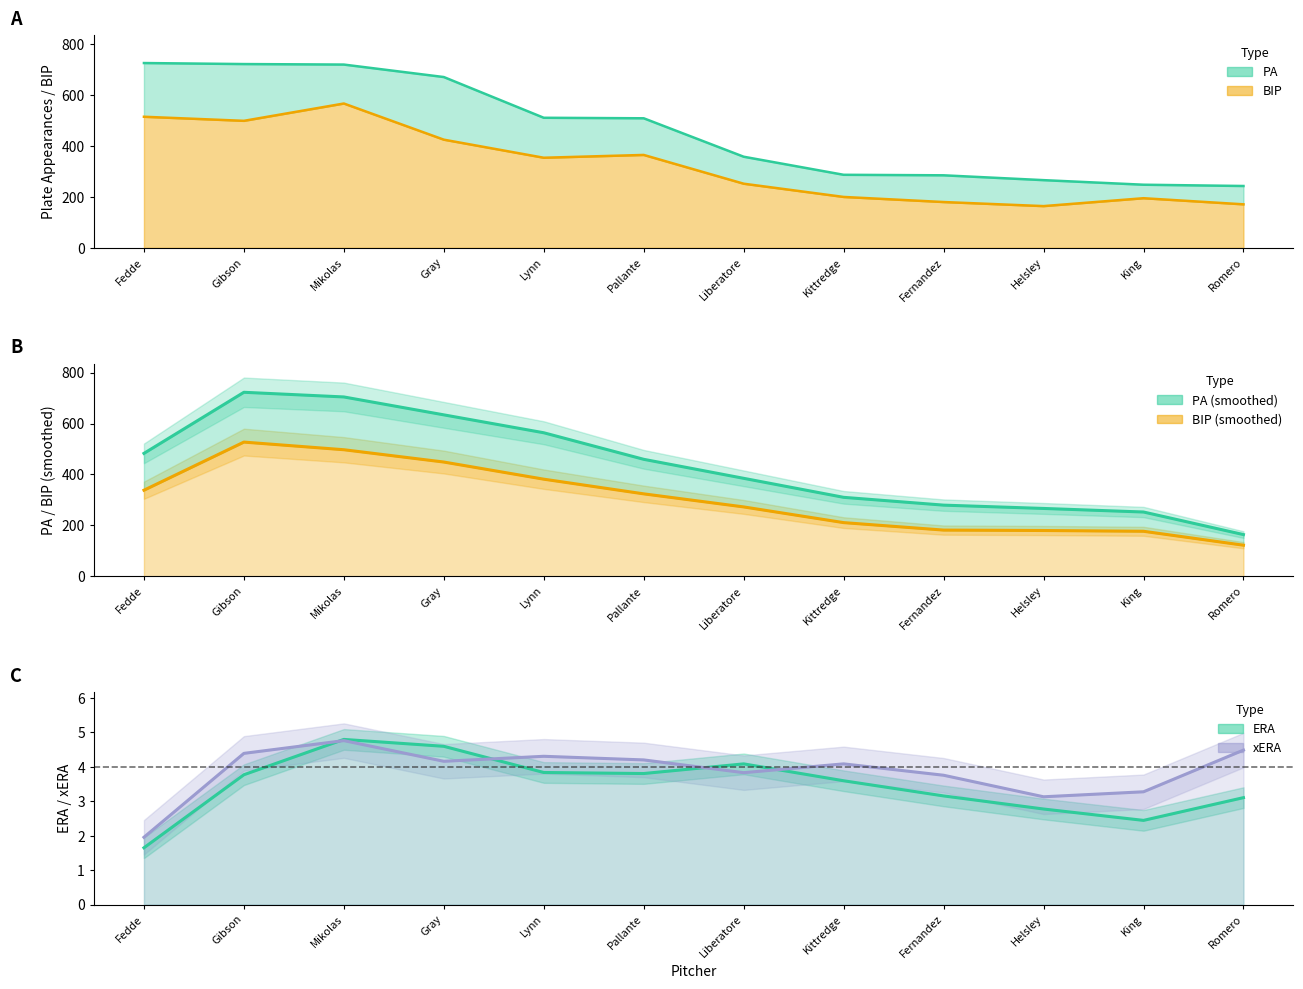

The pa series shows 509 at Pallante. True or false?

True